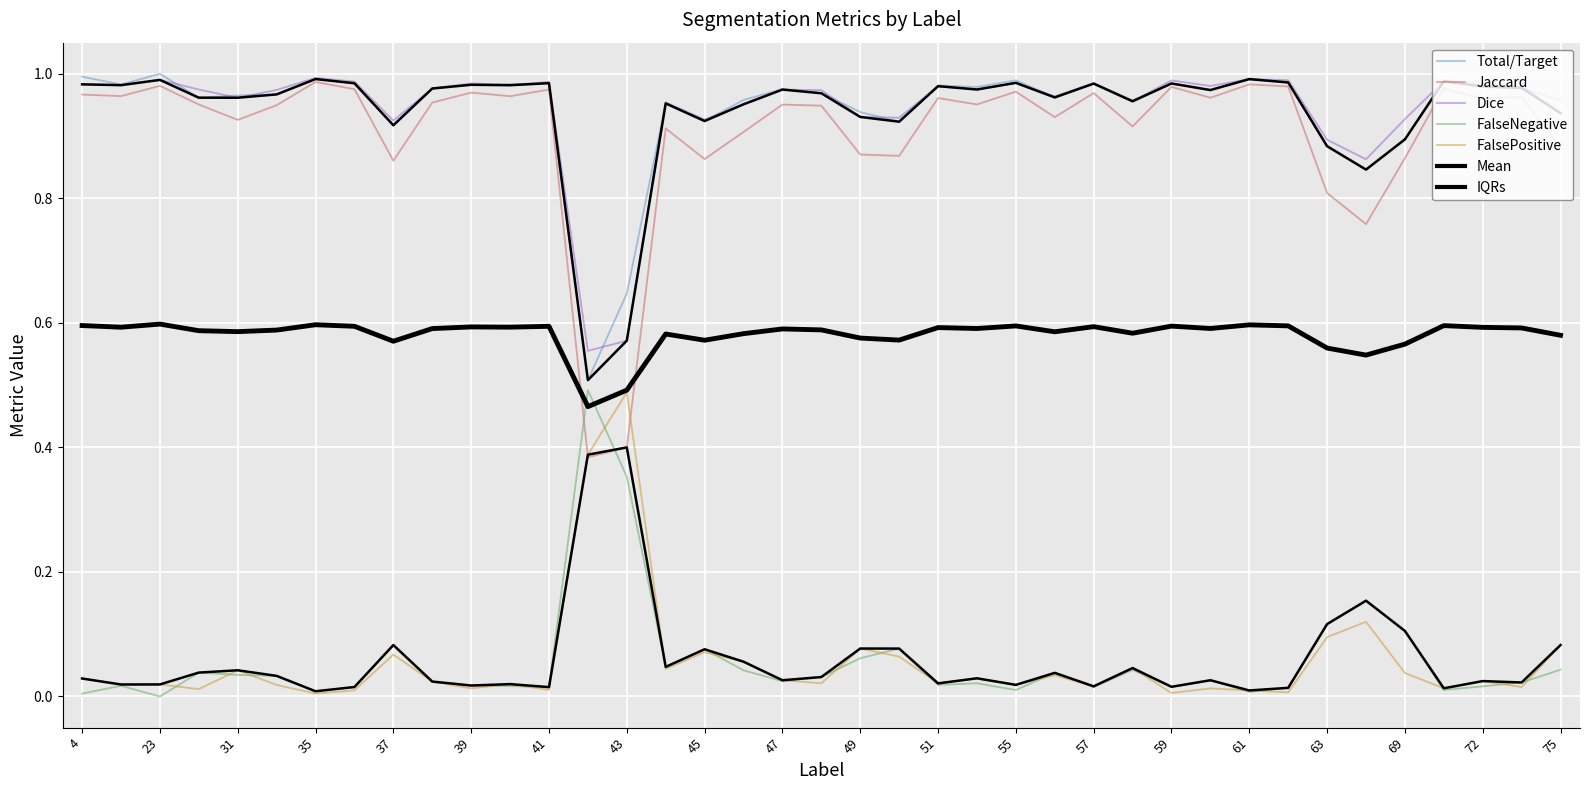

Is it true that FalseNegative equals 0.1 at 45?

True